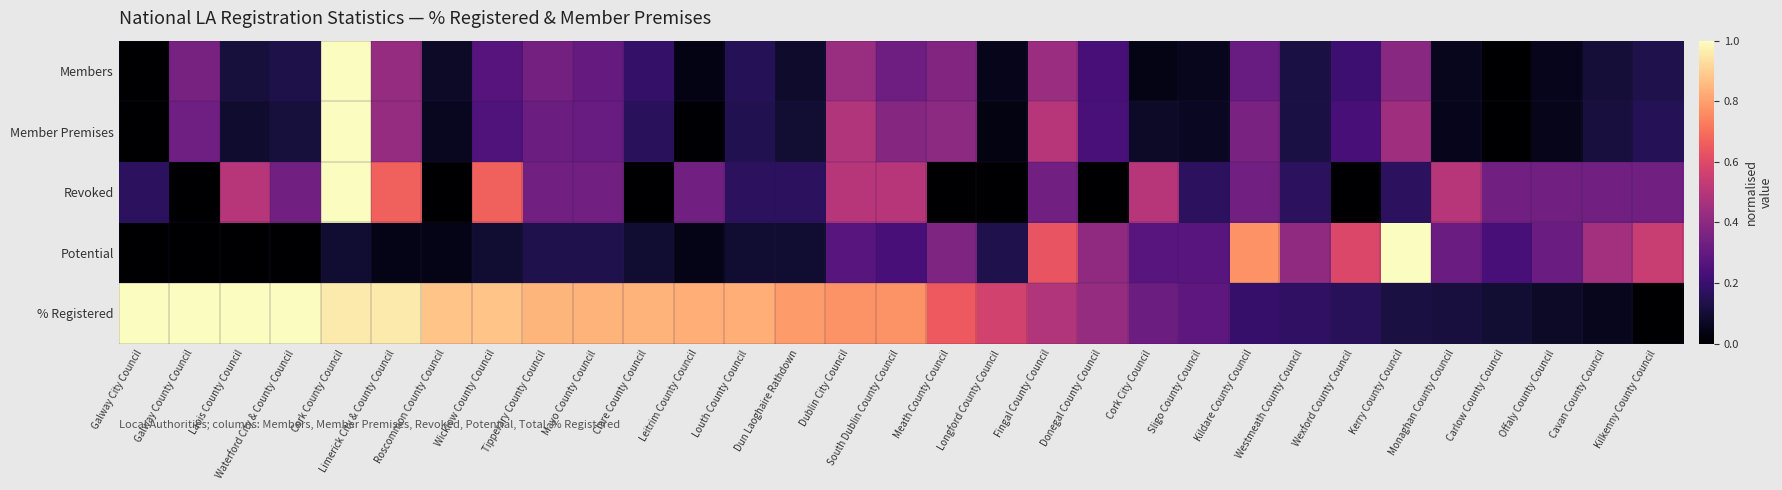

Count the number of data series in this chart.

5